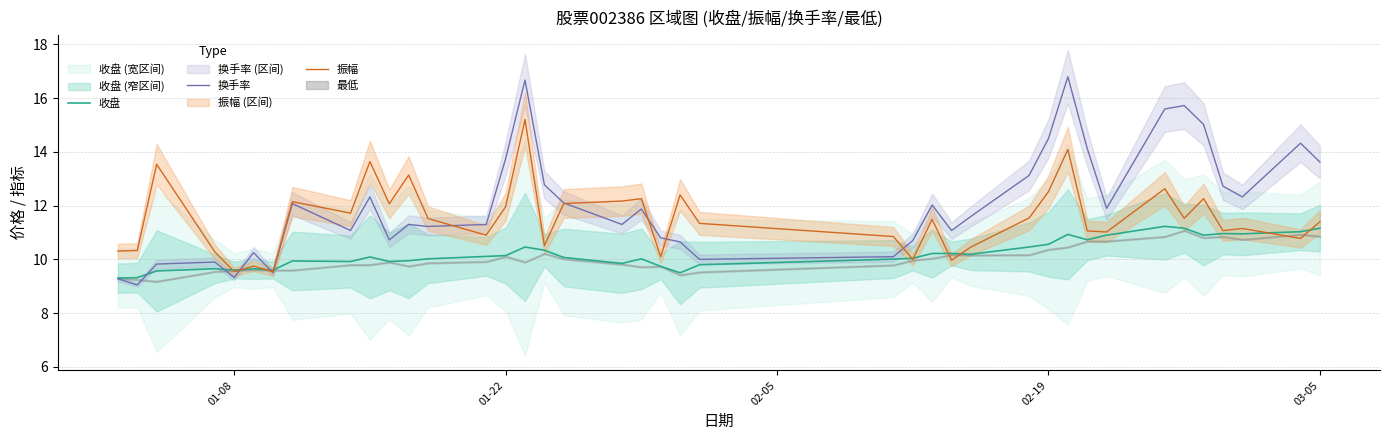

Is this an area chart (filled region under the line)?

No